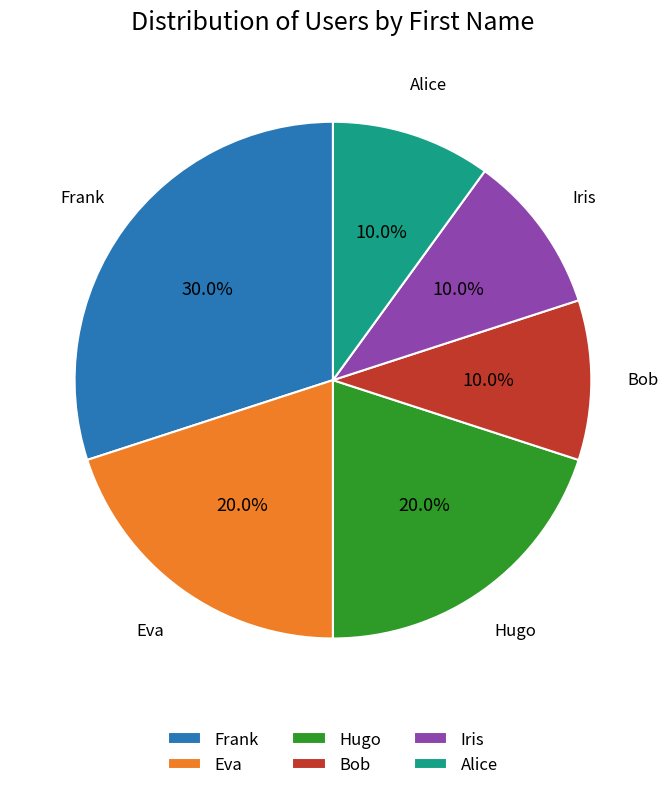

Is there any slice that represents more than half of the pie?

No